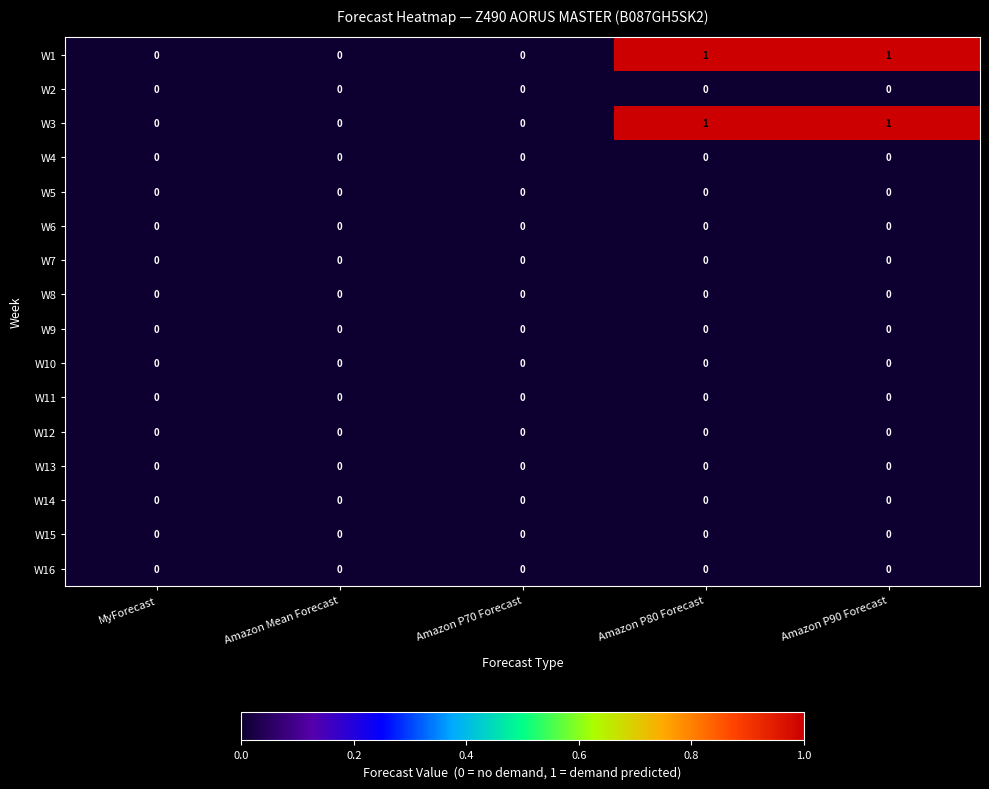

The W13 series shows 0 at MyForecast. True or false?

True